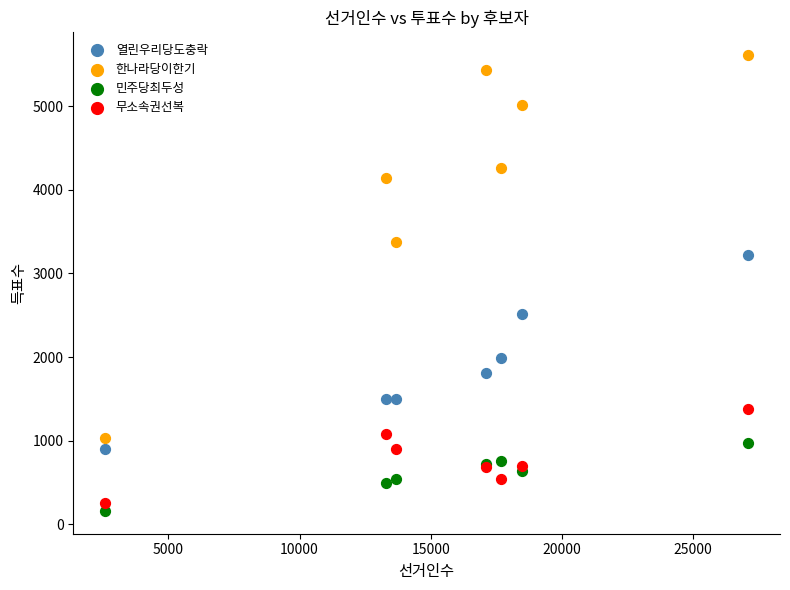

Which series contains the highest Y value?

한나라당이한기